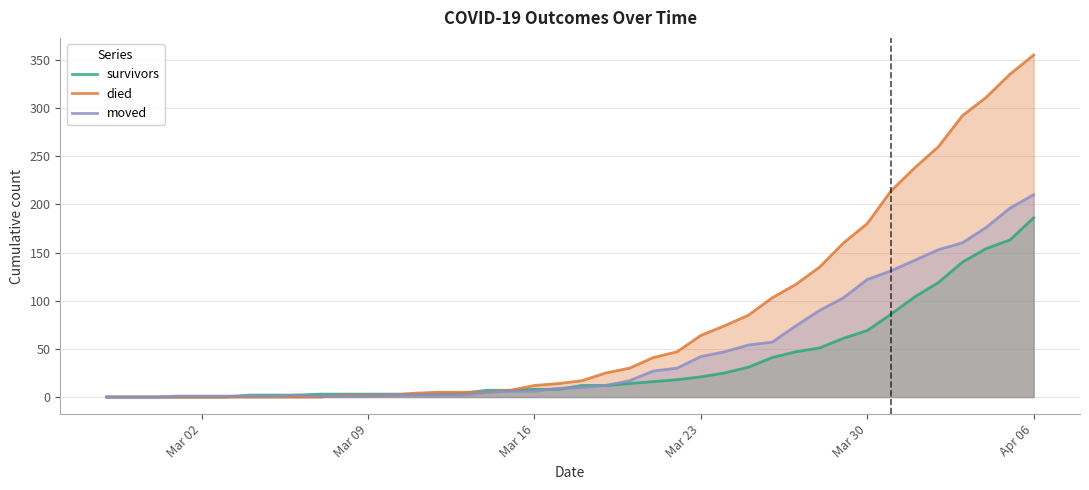

How many series are shown in this chart?

3